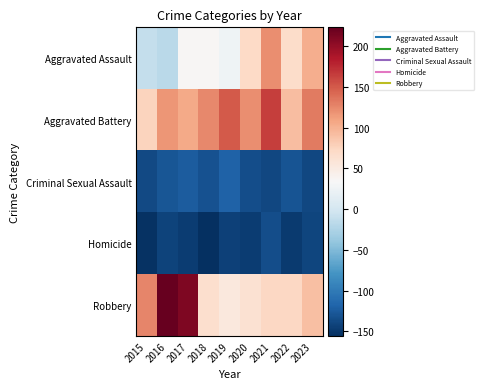

Reading left to right, extract all data points from this chart.

Aggravated Assault: 2015=-10.9	2016=-16.9	2017=36.1	2018=35.1	2019=26.1	2020=71.1	2021=121.1	2022=68.1	2023=102.1
Aggravated Battery: 2015=75.1	2016=117.1	2017=106.1	2018=125.1	2019=150.1	2020=122.1	2021=165.1	2022=92.1	2023=132.1
Criminal Sexual Assault: 2015=-136.9	2016=-127.9	2017=-123.9	2018=-130.9	2019=-119.9	2020=-134.9	2021=-138.9	2022=-129.9	2023=-138.9
Homicide: 2015=-153.9	2016=-141.9	2017=-146.9	2018=-155.9	2019=-143.9	2020=-146.9	2021=-133.9	2022=-147.9	2023=-139.9
Robbery: 2015=126.1	2016=223.1	2017=210.1	2018=66.1	2019=53.1	2020=62.1	2021=73.1	2022=72.1	2023=90.1